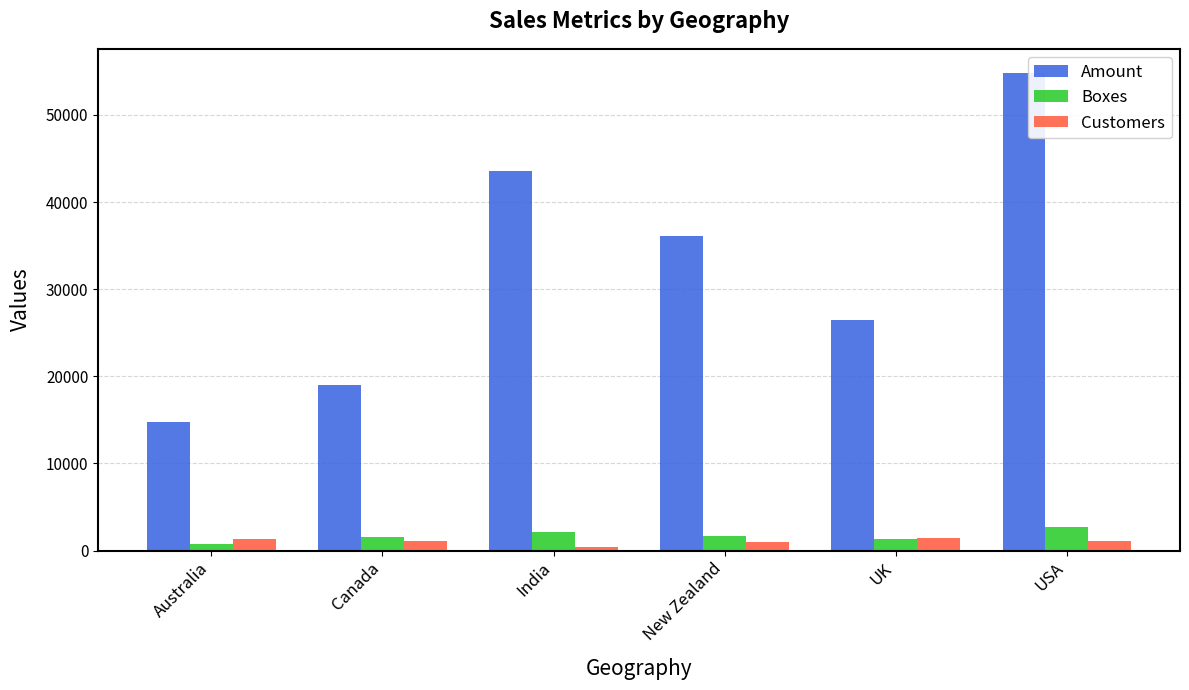

At which label does Boxes first exceed 1700?

India